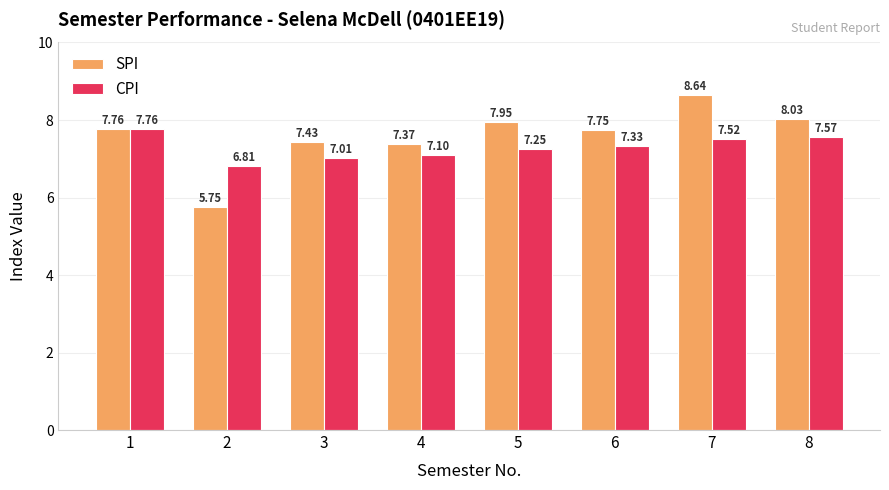

Which category has the lowest value in the SPI series?

2